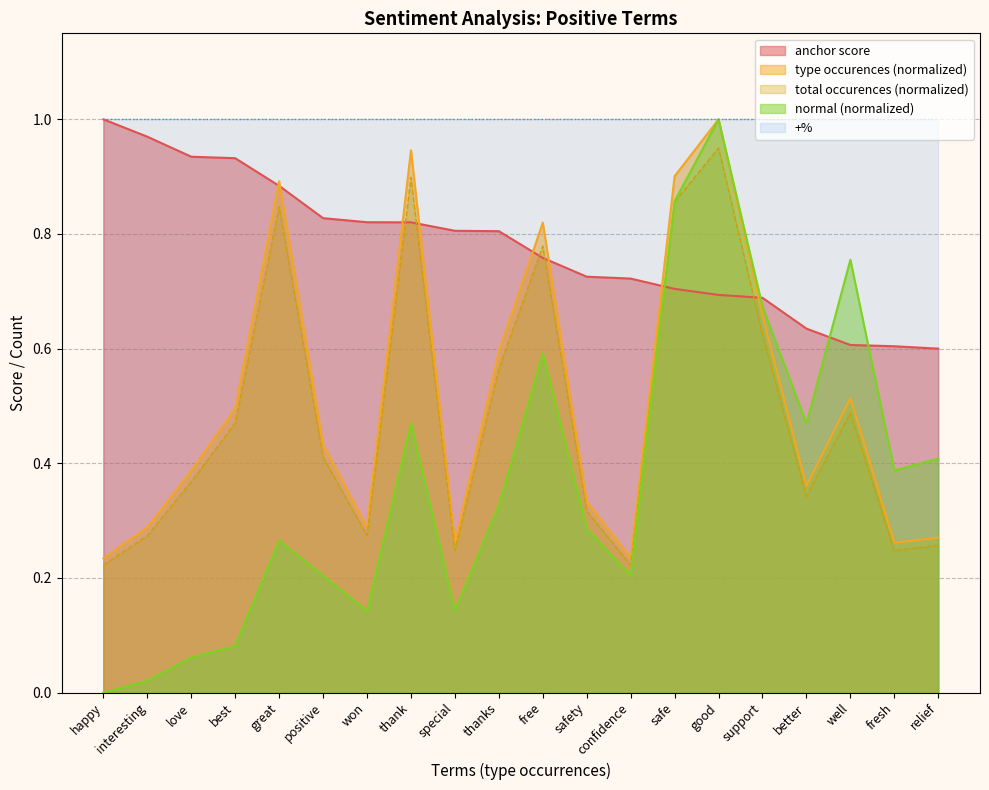

List the labels in order of type occurences value, smallest first.

happy, confidence, special, fresh, relief, interesting, won, safety, better, love, positive, best, well, thanks, support, free, great, safe, thank, good